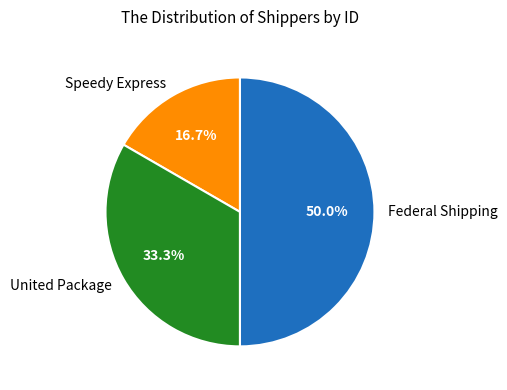

How many slices are in this pie chart?

3